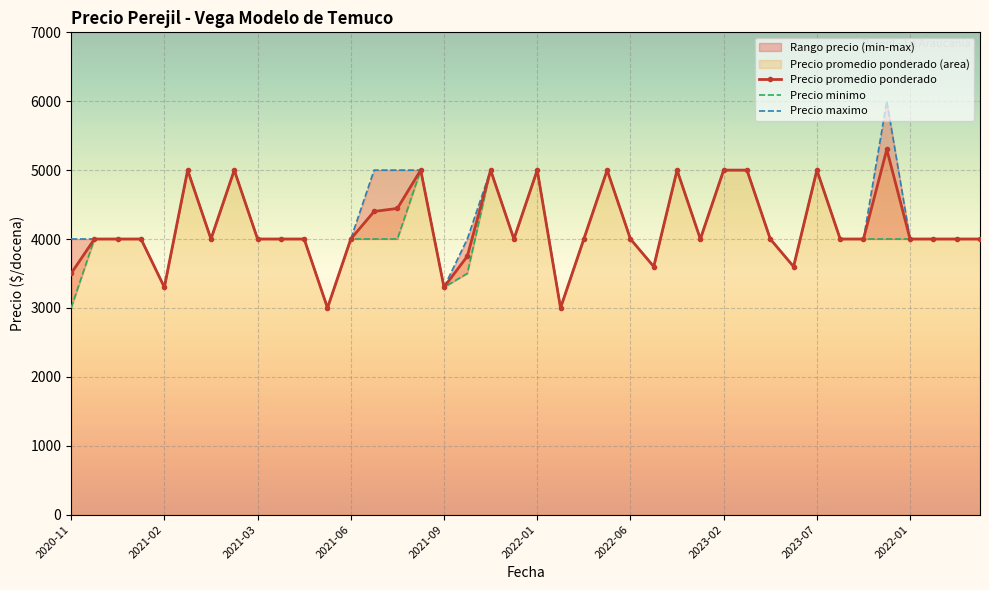

Rank the series by their average value, from highest to lowest.

Precio maximo, Precio promedio ponderado, Precio minimo